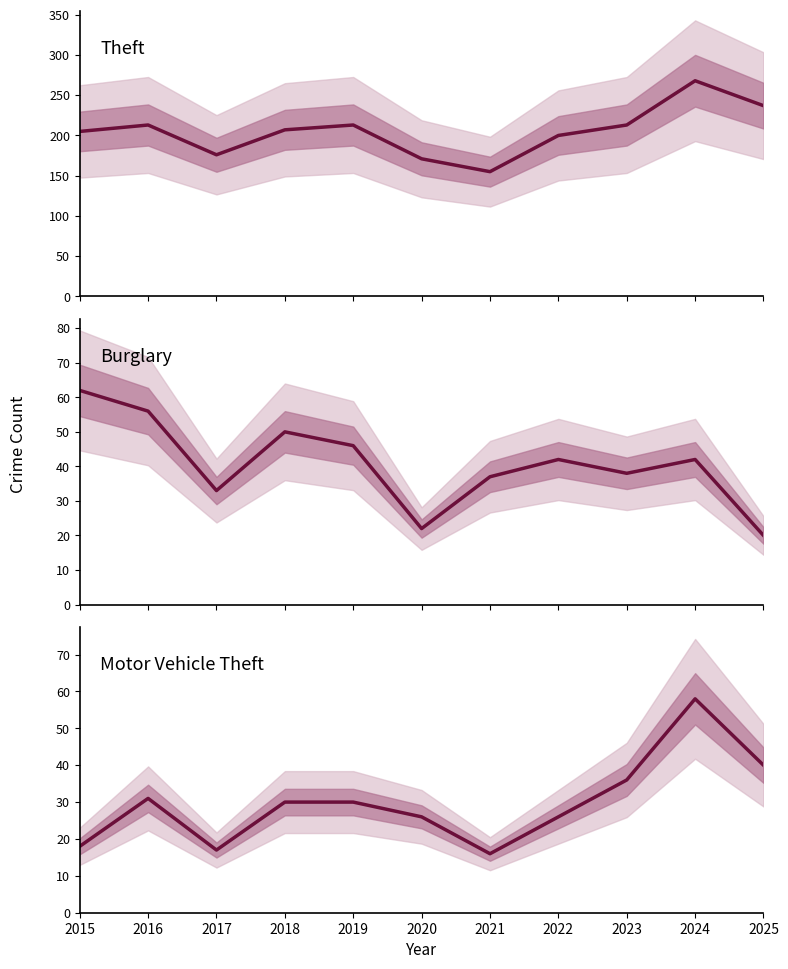

What are all the series names shown in the legend?

Theft, Burglary, Motor Vehicle Theft